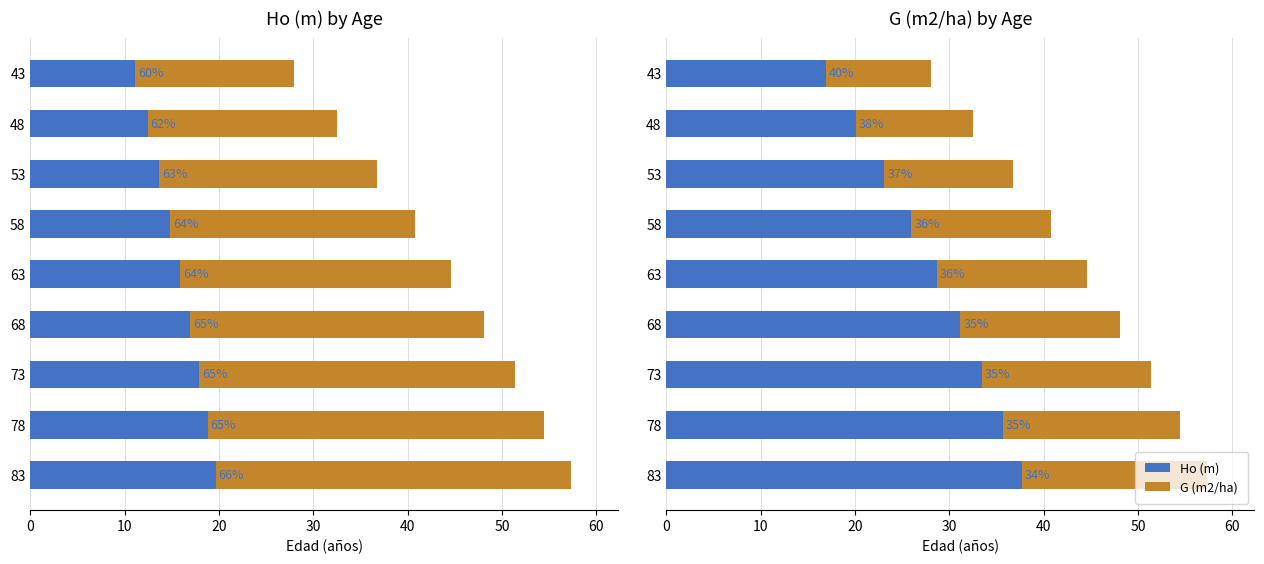

Reading right to left, what are all the values shown in this chart?

Ho (m): 19.6	18.8	17.9	16.9	15.9	14.8	13.7	12.4	11.1
G (m2/ha): 37.7	35.7	33.5	31.1	28.6	26.0	23.1	20.1	16.9